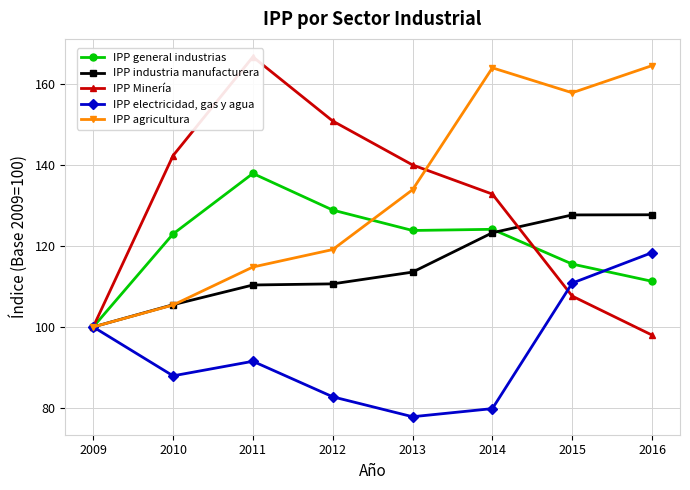

At which category is the sum across all series the highest?

2014